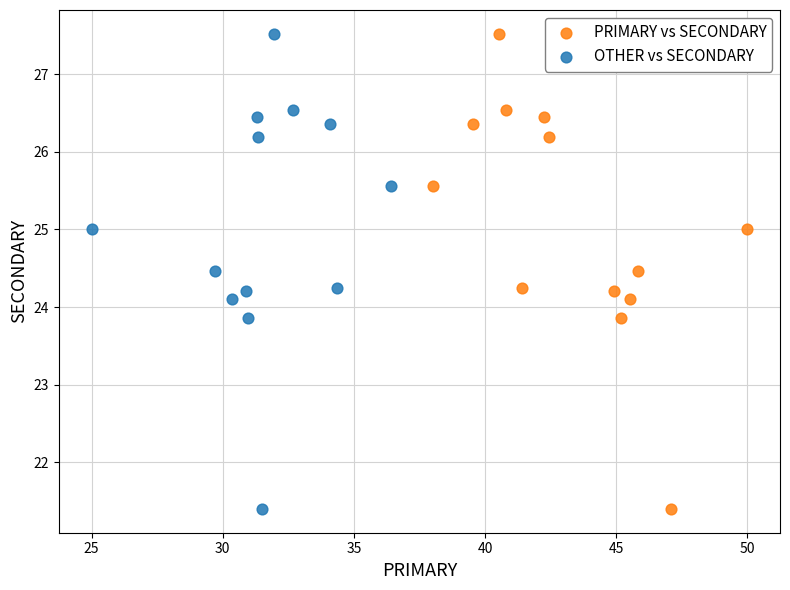

What are all the series names shown in the legend?

PRIMARY vs SECONDARY, OTHER vs SECONDARY